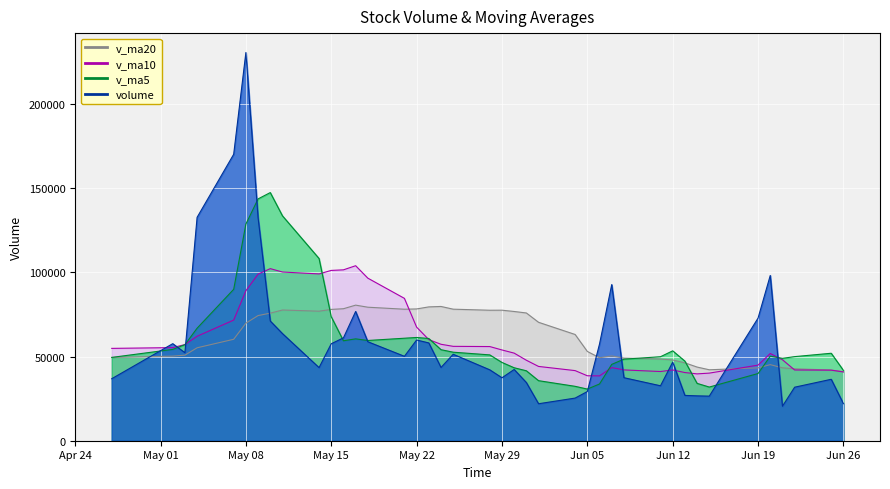

Reading left to right, extract all data points from this chart.

volume: 2018-06-26=21995.8	2018-06-25=36492.7	2018-06-22=31798.0	2018-06-21=20497.2	2018-06-20=98171.0	2018-06-19=72855.3	2018-06-15=26484.3	2018-06-14=26650.7	2018-06-13=26916.8	2018-06-12=46716.1	2018-06-11=32637.6	2018-06-08=37440.2	2018-06-07=92752.7	2018-06-06=57464.2	2018-06-05=29220.2	2018-06-04=25333.2	2018-06-01=21968.2	2018-05-31=34559.0	2018-05-30=42323.3	2018-05-29=37394.9	2018-05-28=42119.2	2018-05-25=51361.6	2018-05-24=43516.2	2018-05-23=58106.2	2018-05-22=59830.2	2018-05-21=50150.2	2018-05-18=58801.6	2018-05-17=76781.5	2018-05-16=61114.6	2018-05-15=57614.2	2018-05-14=43435.2	2018-05-11=63633.3	2018-05-10=71106.9	2018-05-09=132475.5	2018-05-08=230622.7	2018-05-07=170173.8	2018-05-04=132720.0	2018-05-03=52302.5	2018-05-02=57649.5	2018-04-27=36839.6
v_ma5: 2018-06-26=41790.9	2018-06-25=51962.8	2018-06-22=49961.2	2018-06-21=48931.7	2018-06-20=50215.6	2018-06-19=39924.6	2018-06-15=31881.1	2018-06-14=34072.3	2018-06-13=47292.7	2018-06-12=53402.2	2018-06-11=49903.0	2018-06-08=48442.1	2018-06-07=45347.7	2018-06-06=33709.0	2018-06-05=30680.8	2018-06-04=32315.7	2018-06-01=35672.9	2018-05-31=41551.6	2018-05-30=43343.0	2018-05-29=46499.6	2018-05-28=50986.7	2018-05-25=52592.9	2018-05-24=54080.9	2018-05-23=60733.9	2018-05-22=61335.6	2018-05-21=60892.4	2018-05-18=59549.4	2018-05-17=60515.8	2018-05-16=59380.8	2018-05-15=73653.0	2018-05-14=108254.7	2018-05-11=133602.4	2018-05-10=147419.8	2018-05-09=143658.9	2018-05-08=128693.7	2018-05-07=89937.1	2018-05-04=66847.8	2018-05-03=57038.2	2018-05-02=54255.2	2018-04-27=49492.4
v_ma10: 2018-06-26=40857.8	2018-06-25=41922.0	2018-06-22=42016.7	2018-06-21=48112.2	2018-06-20=51808.9	2018-06-19=44913.8	2018-06-15=40161.6	2018-06-14=39710.0	2018-06-13=40500.8	2018-06-12=42041.5	2018-06-11=41109.3	2018-06-08=42057.5	2018-06-07=43449.7	2018-06-06=38526.0	2018-06-05=38590.2	2018-06-04=41651.2	2018-06-01=44132.9	2018-05-31=47816.2	2018-05-30=52038.5	2018-05-29=53917.6	2018-05-28=55939.6	2018-05-25=56071.1	2018-05-24=57298.3	2018-05-23=60057.4	2018-05-22=67494.3	2018-05-21=84573.6	2018-05-18=96575.9	2018-05-17=103967.8	2018-05-16=101519.9	2018-05-15=101173.4	2018-05-14=99095.9	2018-05-11=100225.1	2018-05-10=102229.0	2018-05-09=98957.0	2018-05-08=89093.1	2018-05-07=71671.3	2018-05-04=62061.3	2018-05-03=57126.7	2018-05-02=55310.6	2018-04-27=54857.6
v_ma20: 2018-06-26=40983.6	2018-06-25=41989.7	2018-06-22=42733.2	2018-06-21=43319.1	2018-06-20=45199.6	2018-06-19=43282.5	2018-06-15=42147.2	2018-06-14=43763.1	2018-06-13=46269.7	2018-06-12=47979.6	2018-06-11=48524.4	2018-06-08=49064.3	2018-06-07=50374.0	2018-06-06=49291.7	2018-06-05=53042.3	2018-06-04=63112.4	2018-06-01=70354.4	2018-05-31=75892.0	2018-05-30=76779.2	2018-05-29=77545.5	2018-05-28=77517.7	2018-05-25=78148.1	2018-05-24=79763.7	2018-05-23=79507.2	2018-05-22=78293.7	2018-05-21=78122.4	2018-05-18=79318.6	2018-05-17=80547.2	2018-05-16=78415.2	2018-05-15=78015.5	2018-05-14=76956.7	2018-05-11=77657.0	2018-05-10=75793.4	2018-05-09=74344.2	2018-05-08=69827.4	2018-05-07=60264.8	2018-05-04=55209.7	2018-05-03=50828.4	2018-05-02=50247.1	2018-04-27=49452.8